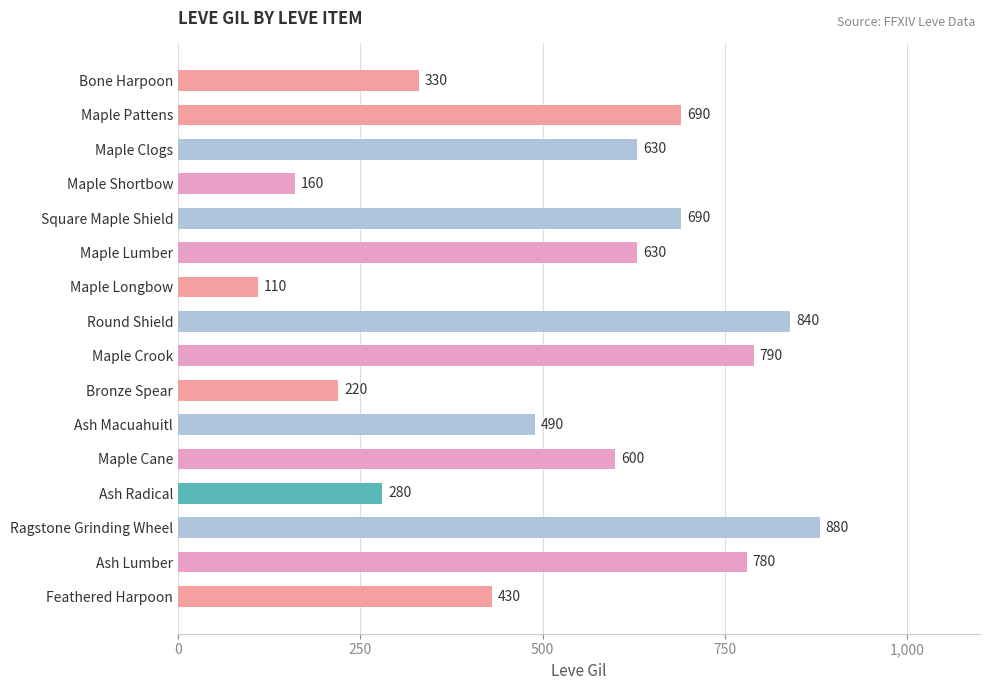

What is the maximum value shown in the chart?

880